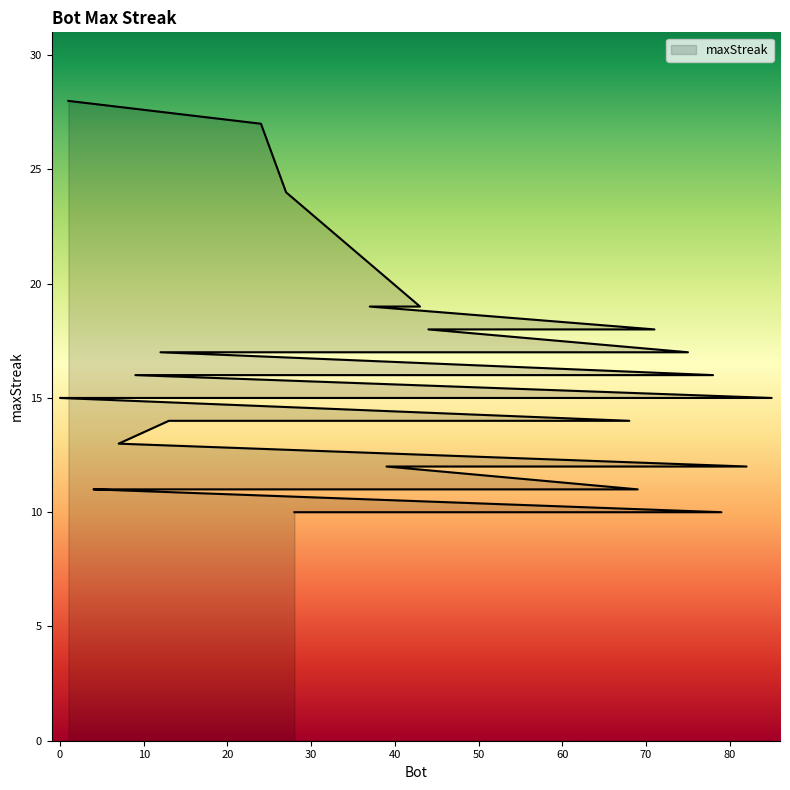

What is the change in value from 19 to 42?

-1